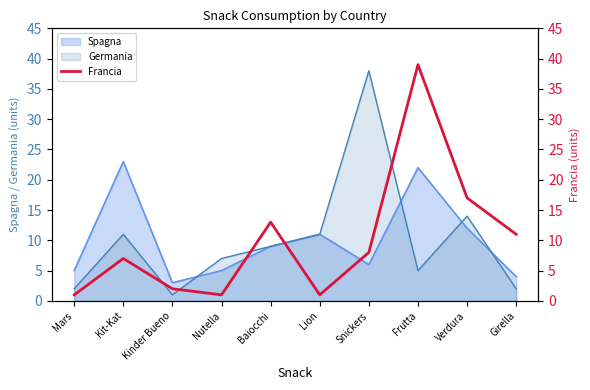

What is the smallest value displayed?

1